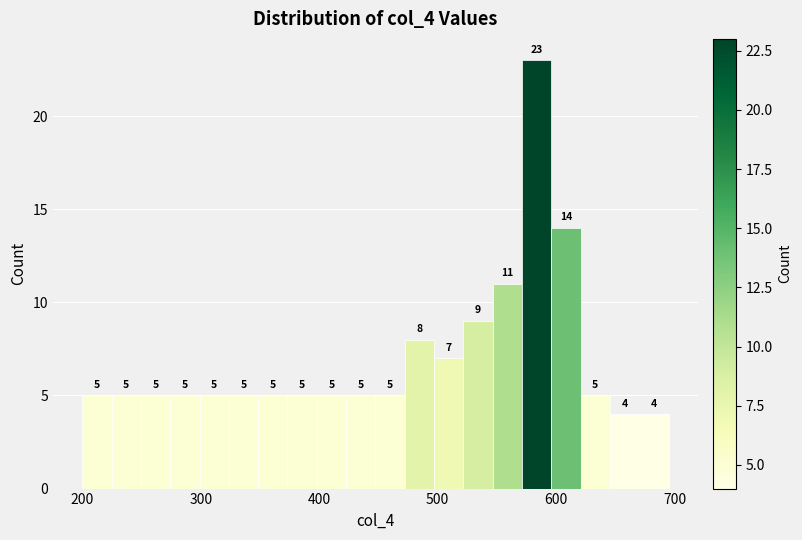

Read against the x-axis, roughly where is the centre of the tallest bar?

580